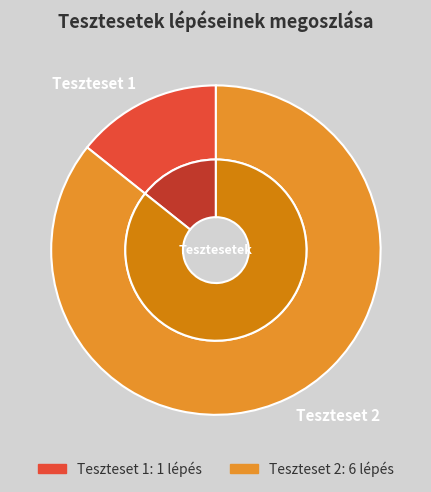

Combined, do Teszteset 1 and Teszteset 2 account for over 50%?

Yes